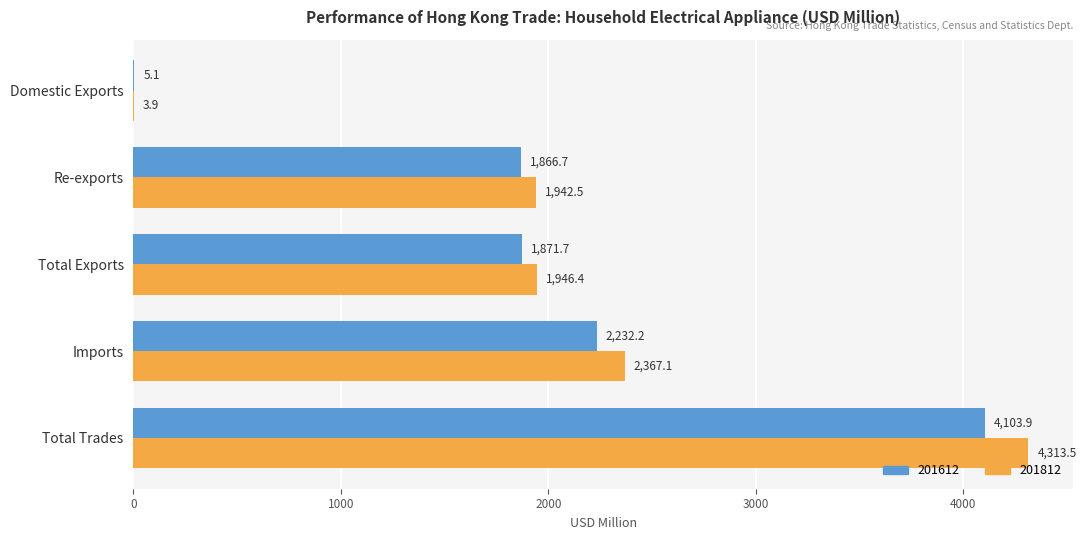

Is it true that 201612 equals 2232.2 at Imports?

True